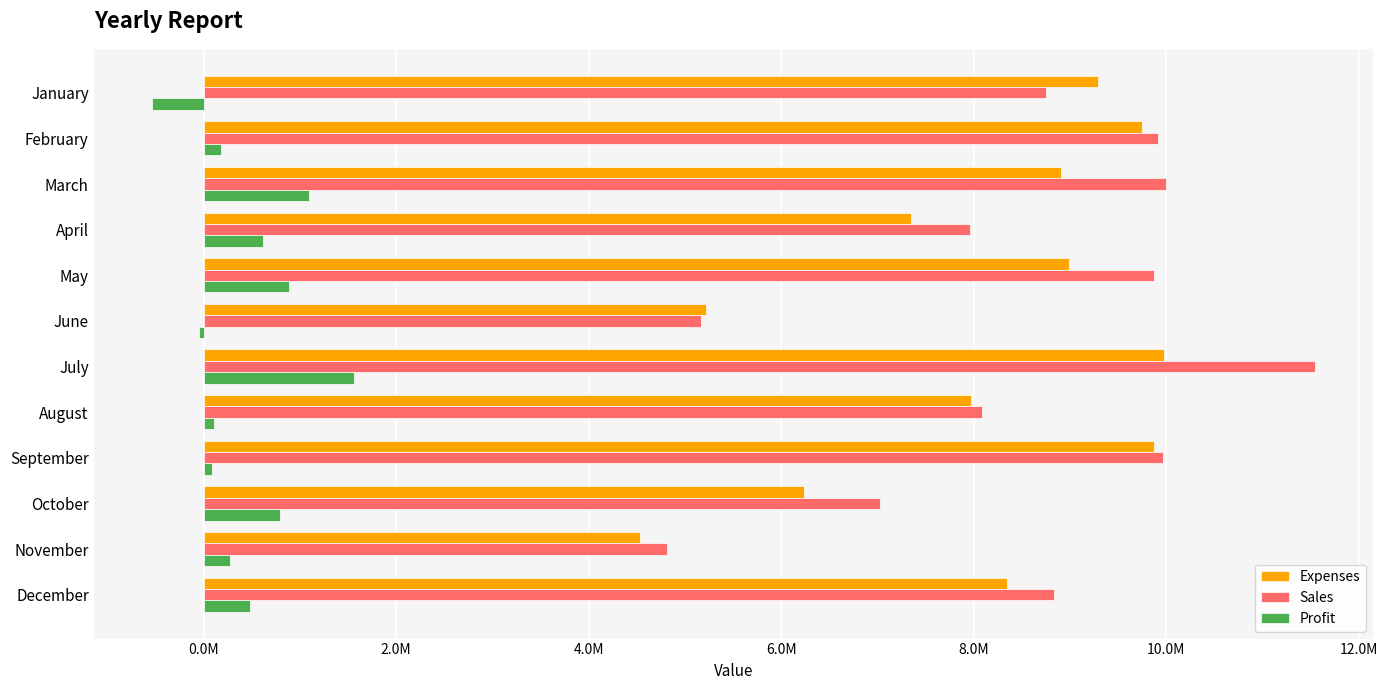

Rank the series by their maximum value, from highest to lowest.

Sales, Expenses, Profit